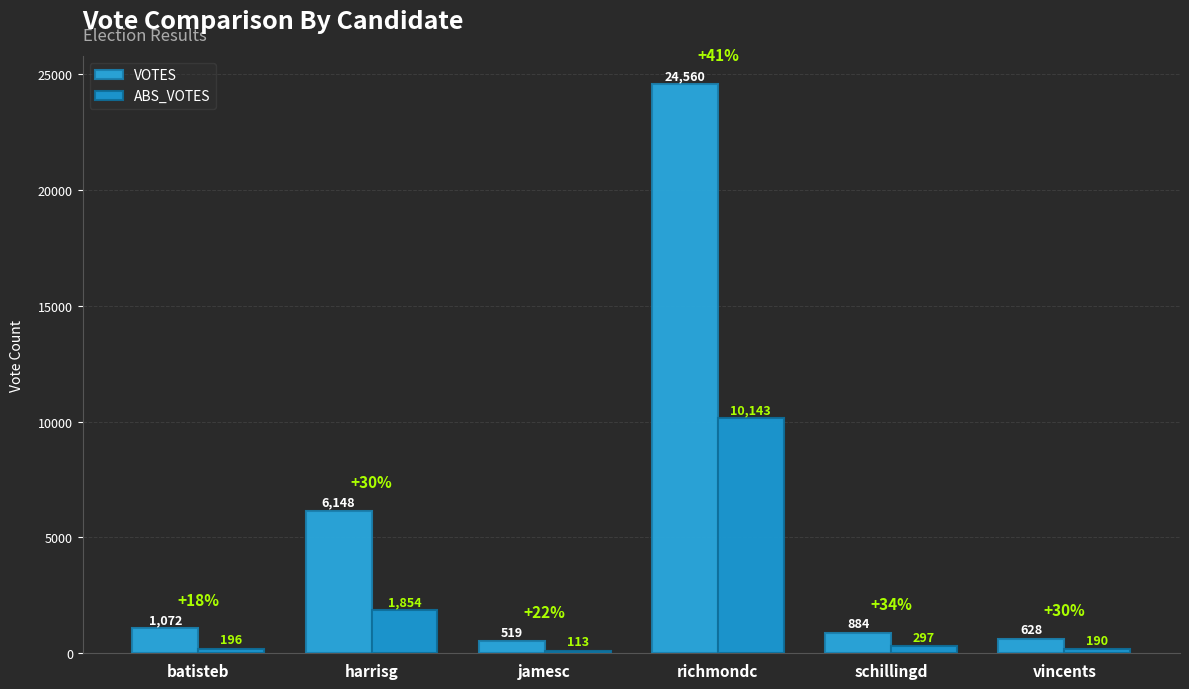

What position from the right is batisteb?

6